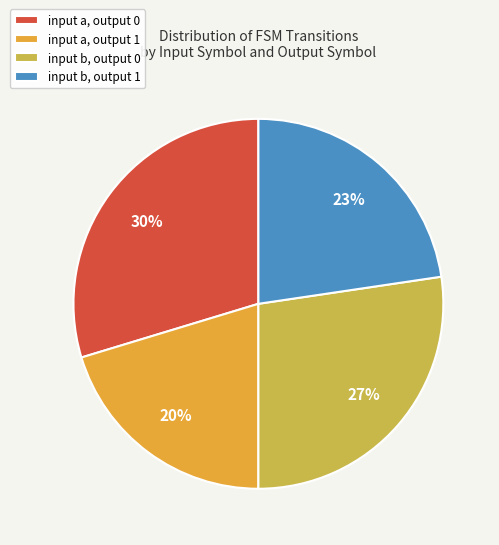

What percentage is the input b, output 0 slice, to the nearest percent?

27%